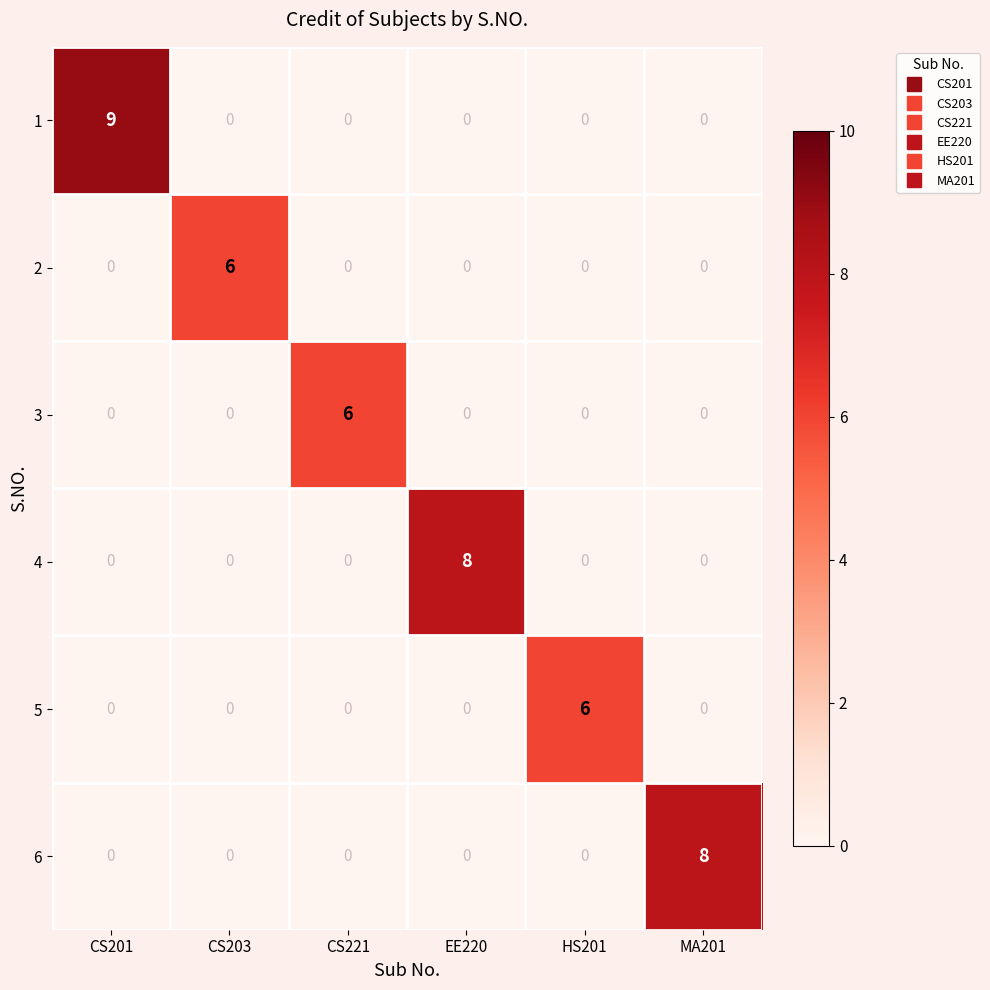

Which series changed the most between CS201 and HS201?

1